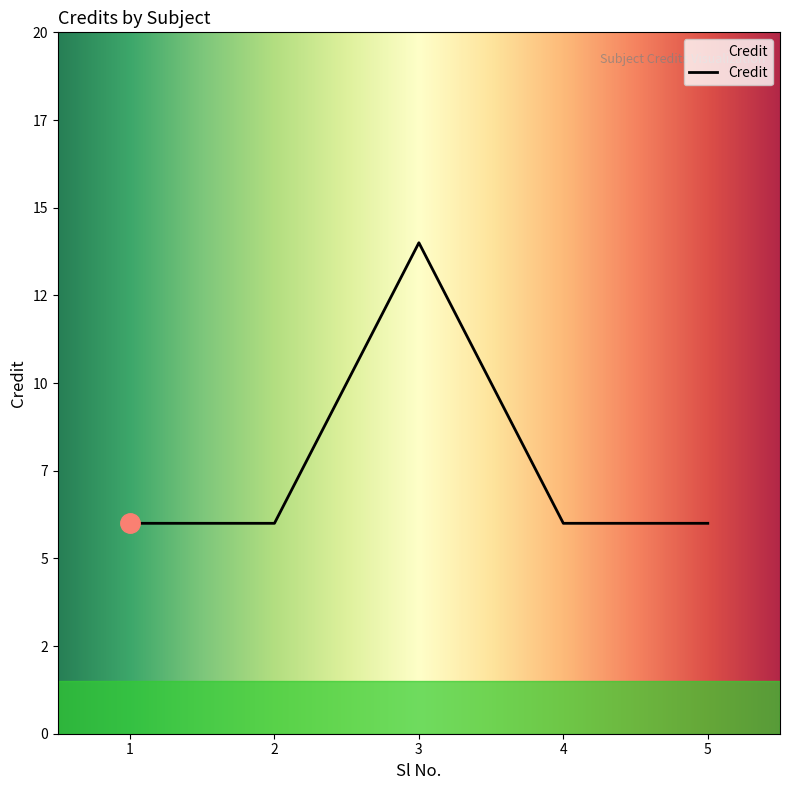

Reading right to left, transcribe all the data shown in this chart.

5=6	4=6	3=14	2=6	1=6